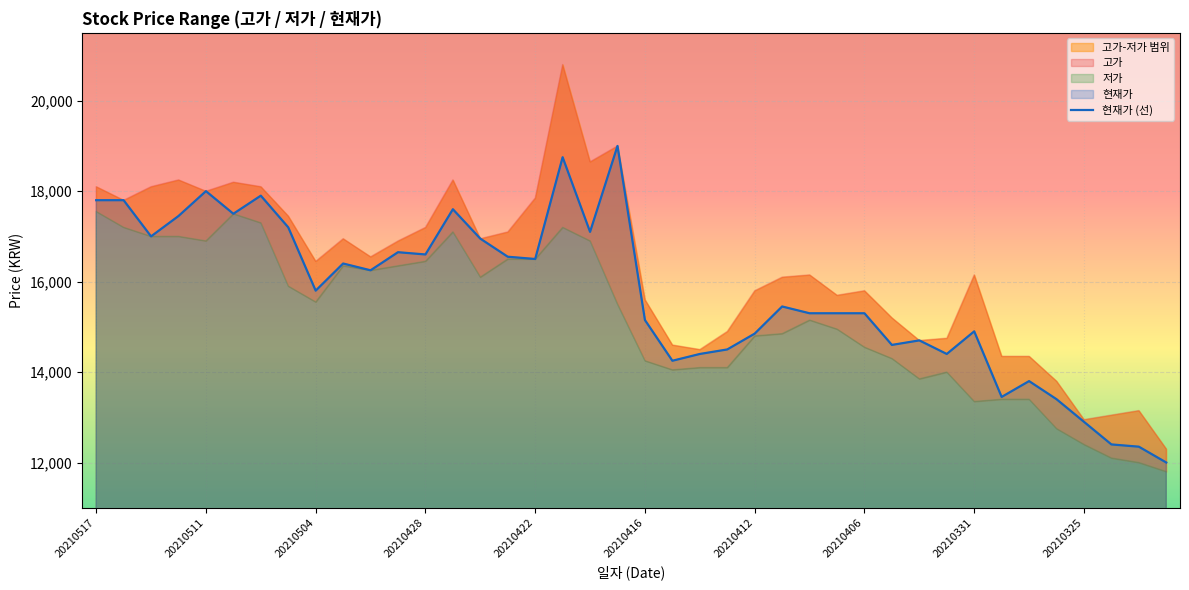

True or false: the data has more than 1 interior local peaks.

True